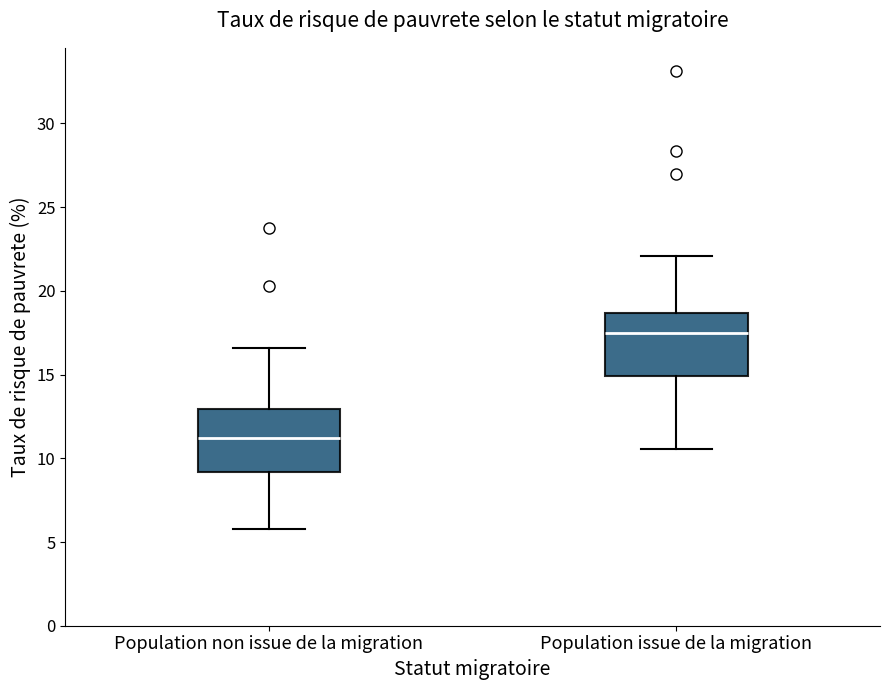

Reading left to right, read every box against the y-axis: the position of its median line, the range the box covers, and the ends of its whiskers. The values are not printed on the chart, so give them approximately, as read against the axis.

Population non issue de la migration: median 11.0, box 9.0 to 13.0, whiskers 6.0 to 16.5
Population issue de la migration: median 17.5, box 15.0 to 18.5, whiskers 10.5 to 22.0